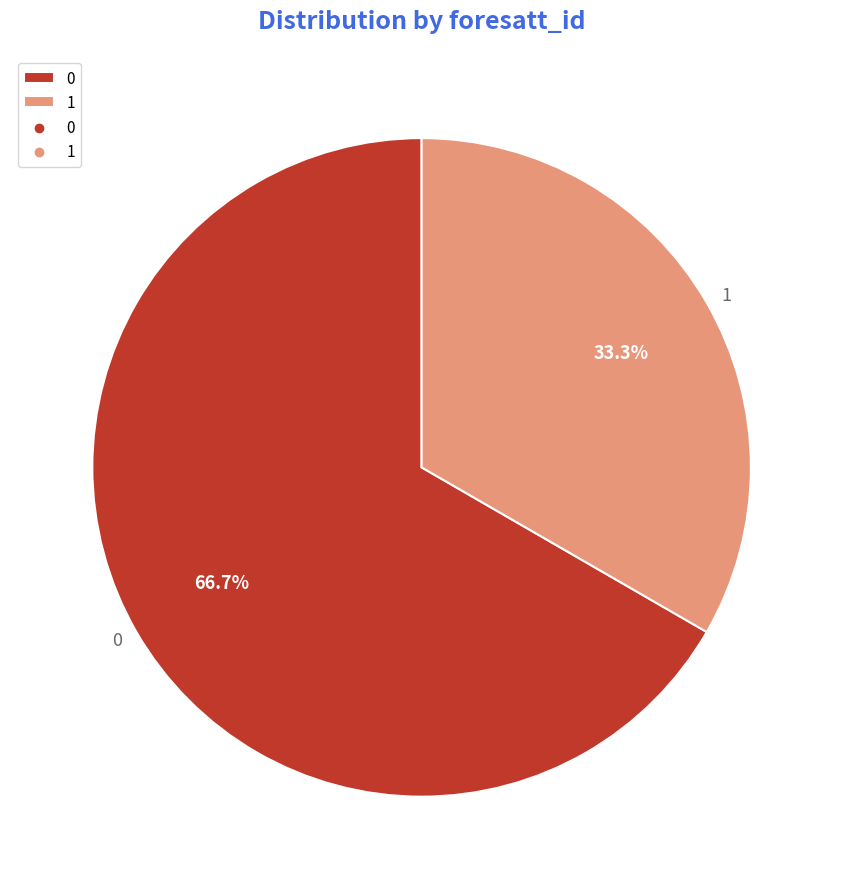

Is it true that 0 is 67% of the pie?

True